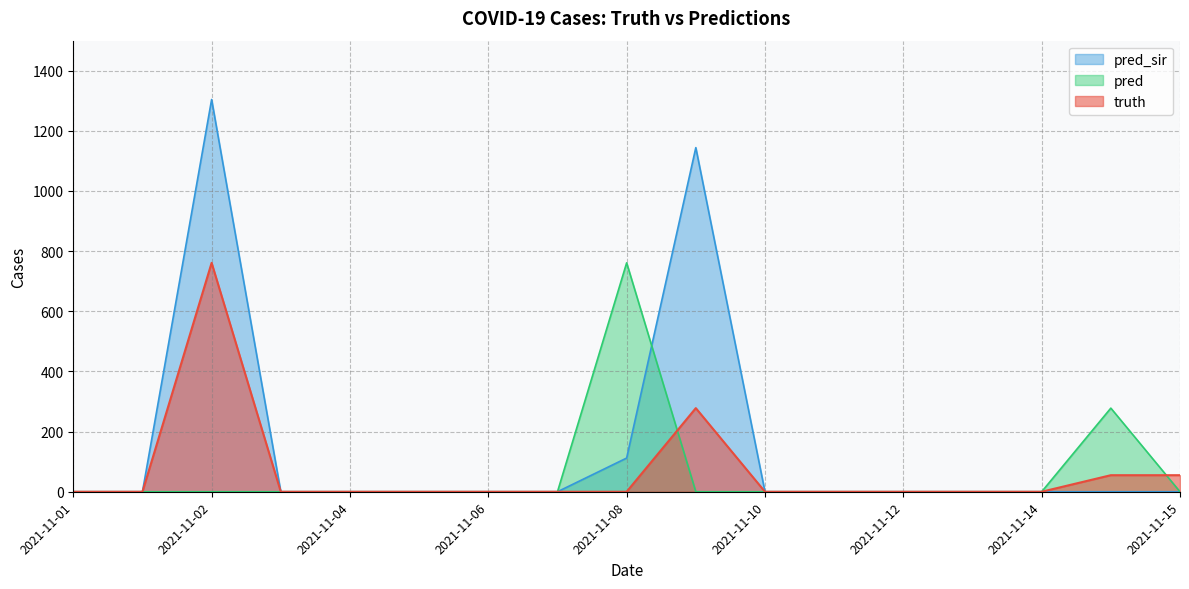

At which category is the sum across all series the highest?

2021-11-02